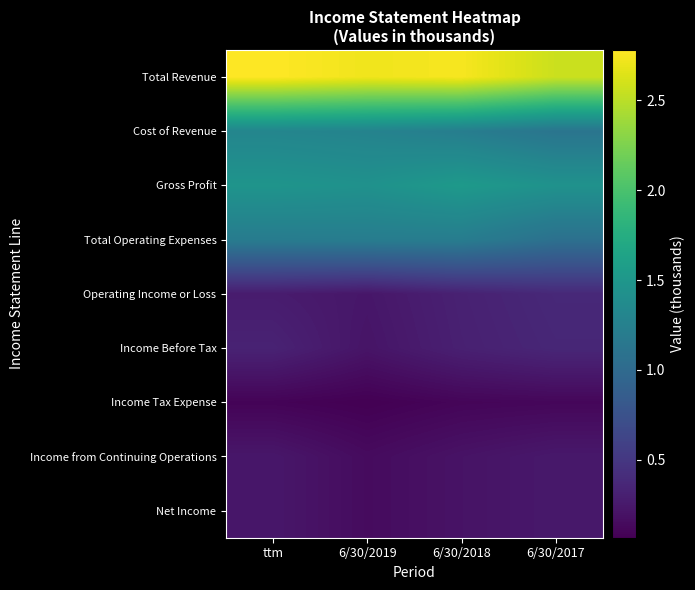

Which series has the largest total across all categories?

Total Revenue